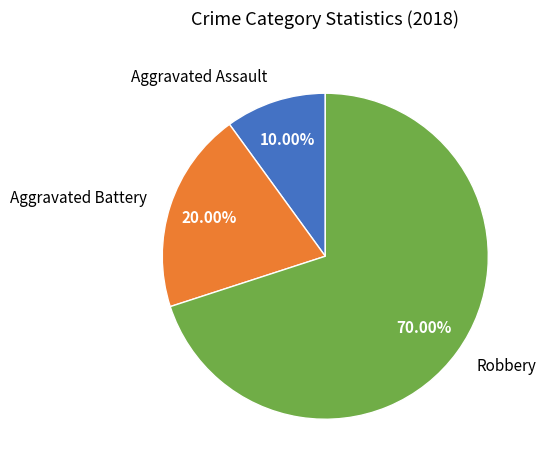

Is Robbery the majority of the pie?

Yes